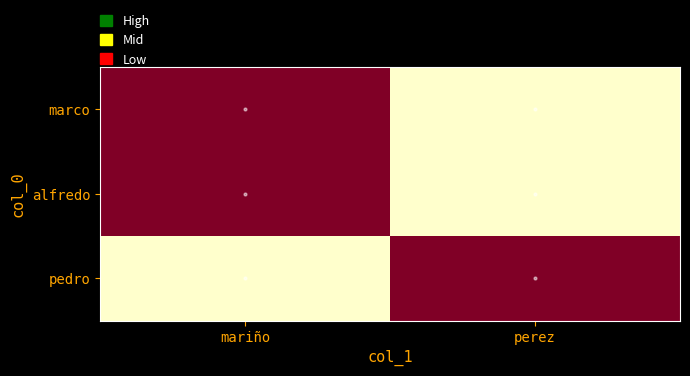

Reading left to right, what are all the values shown in this chart?

marco: mariño=6415615456	perez=0
alfredo: mariño=6415615456	perez=0
pedro: mariño=0	perez=6415615456